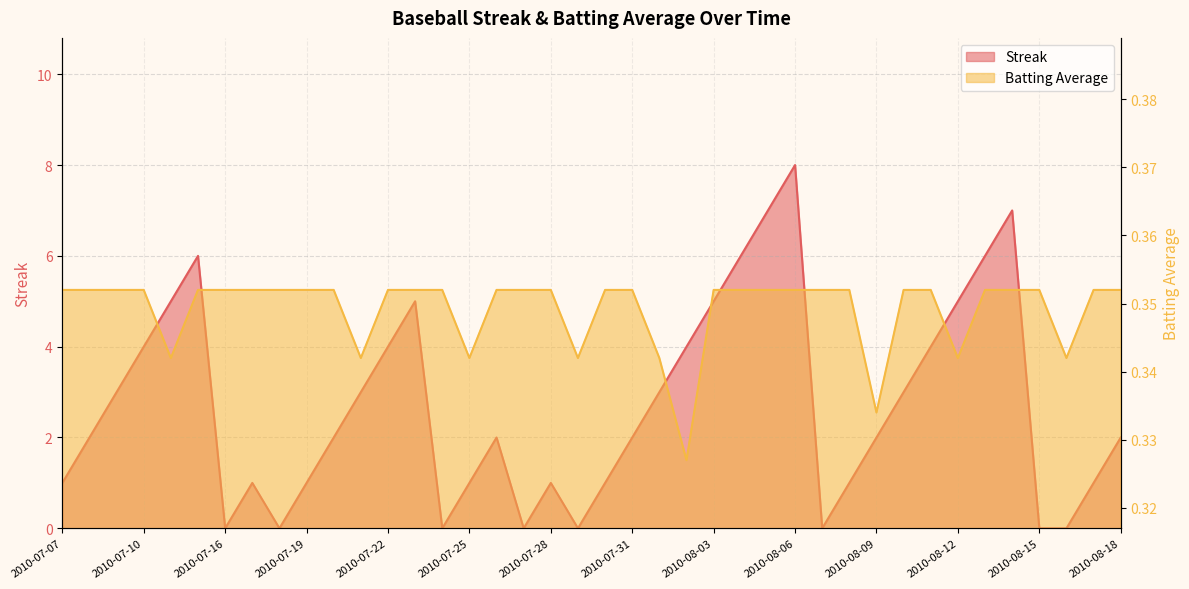

Does the chart have visible grid lines?

Yes